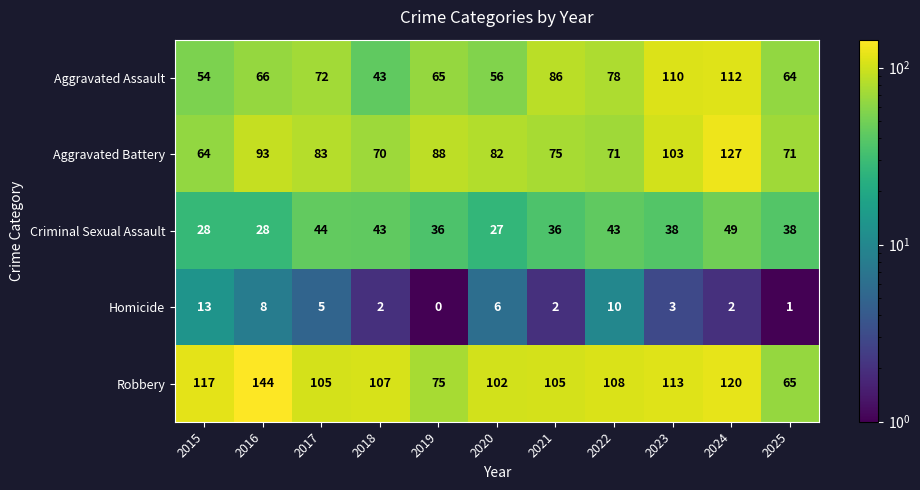

What is the total value across all series at 2016?

339